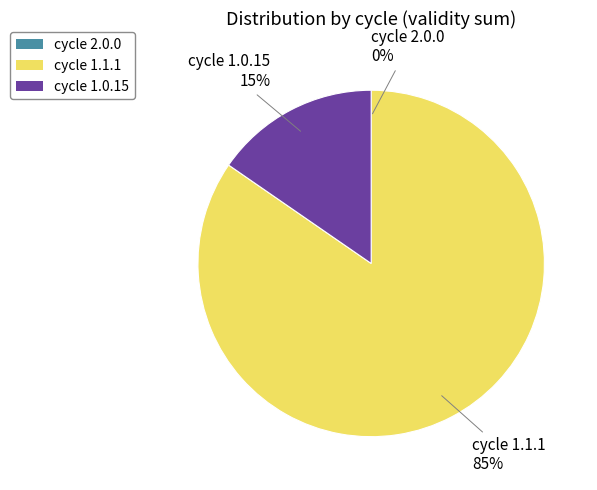

Between cycle 1.1.1 and cycle 1.0.15, which is larger?

cycle 1.1.1